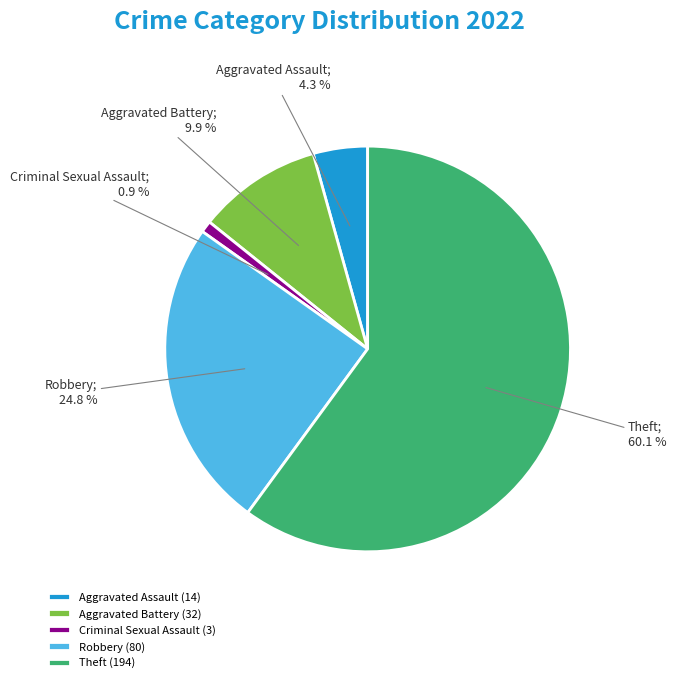

Which category has the biggest portion of the pie?

Theft